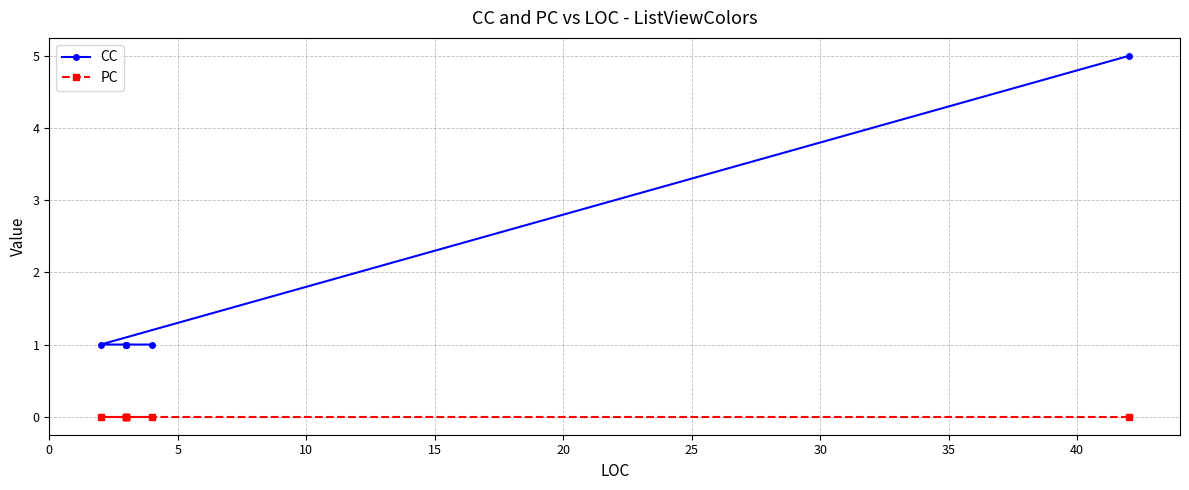

Rank the series by their average value, from highest to lowest.

CC, PC